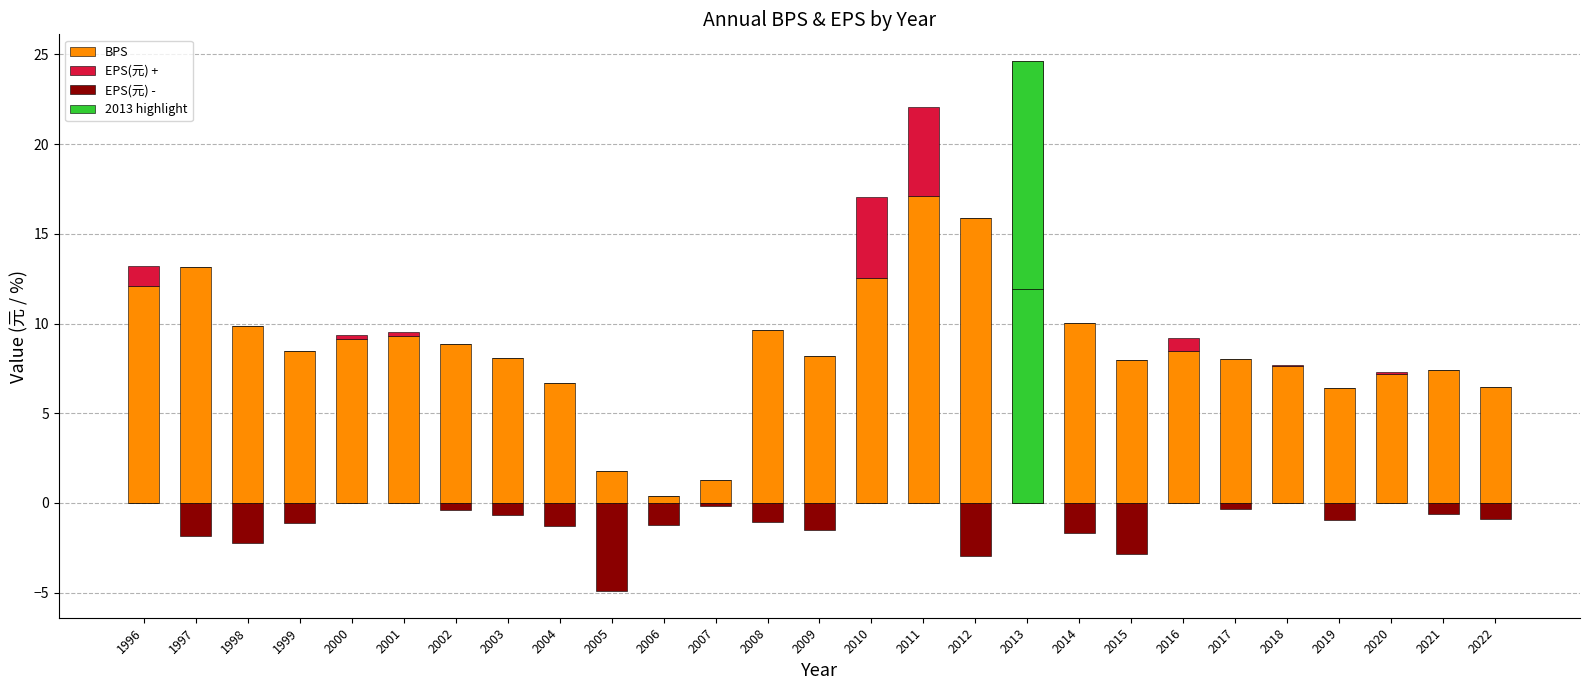

What is the value of the EPS(元) - bar at the 26th from the left?

-0.6